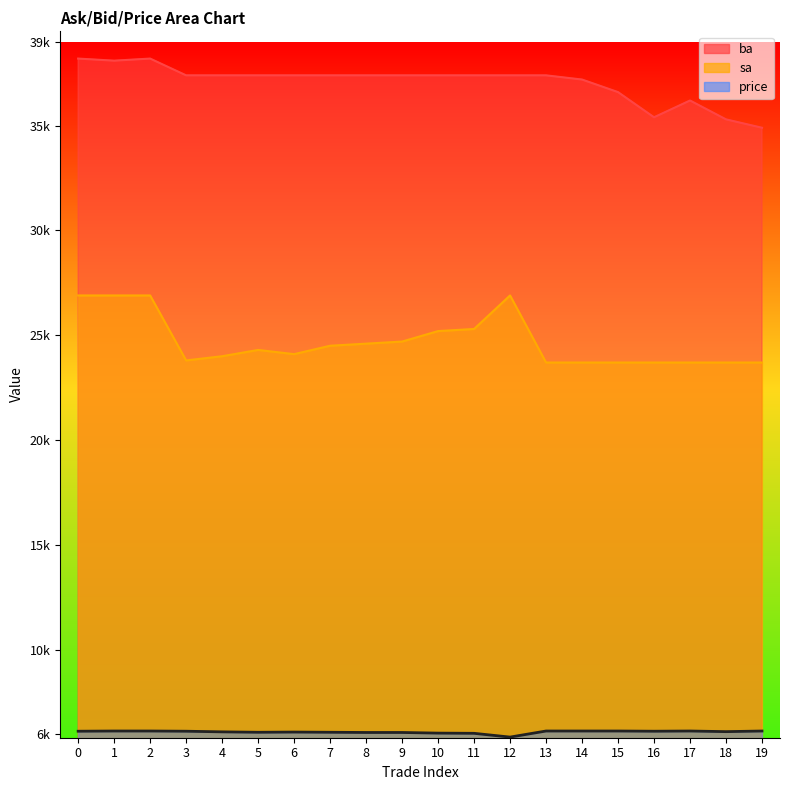

Reading right to left, what are all the values shown in this chart?

ba: 19=34900	18=35300	17=36200	16=35400	15=36600	14=37200	13=37400	12=37400	11=37400	10=37400	9=37400	8=37400	7=37400	6=37400	5=37400	4=37400	3=37400	2=38200	1=38100	0=38200
sa: 19=23700	18=23700	17=23700	16=23700	15=23700	14=23700	13=23700	12=26900	11=25300	10=25200	9=24700	8=24600	7=24500	6=24100	5=24300	4=24000	3=23800	2=26900	1=26900	0=26900
price: 19=6120	18=6090	17=6120	16=6110	15=6120	14=6120	13=6120	12=5830	11=6010	10=6020	9=6050	8=6050	7=6060	6=6070	5=6060	4=6080	3=6110	2=6120	1=6120	0=6110